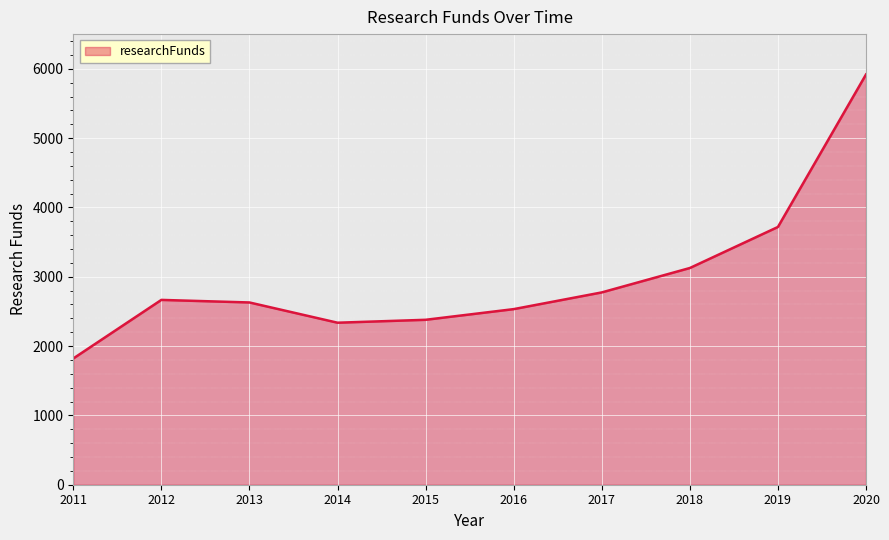

Approximately how many times larger is the value at 2014 compared to 2017?

0.8